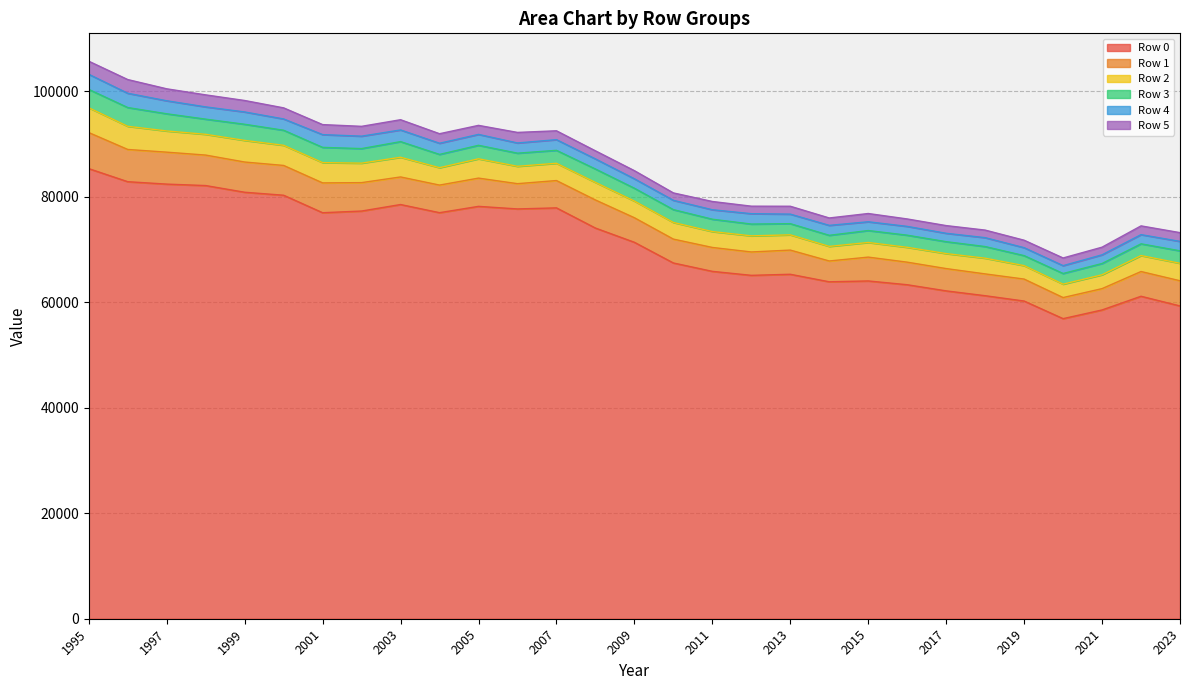

What are all the series names shown in the legend?

Row 0, Row 1, Row 2, Row 3, Row 4, Row 5